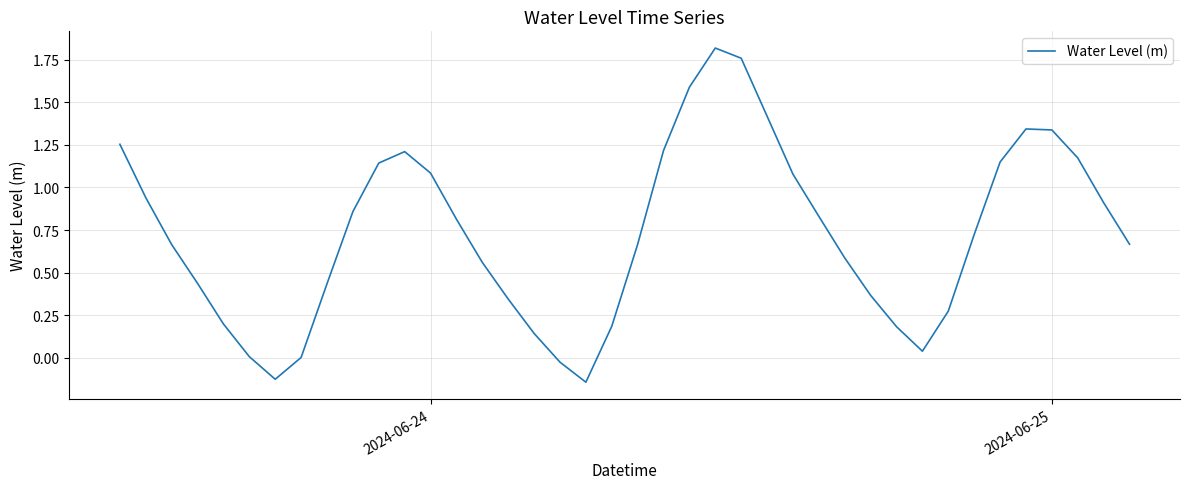

What is the average value?

0.7